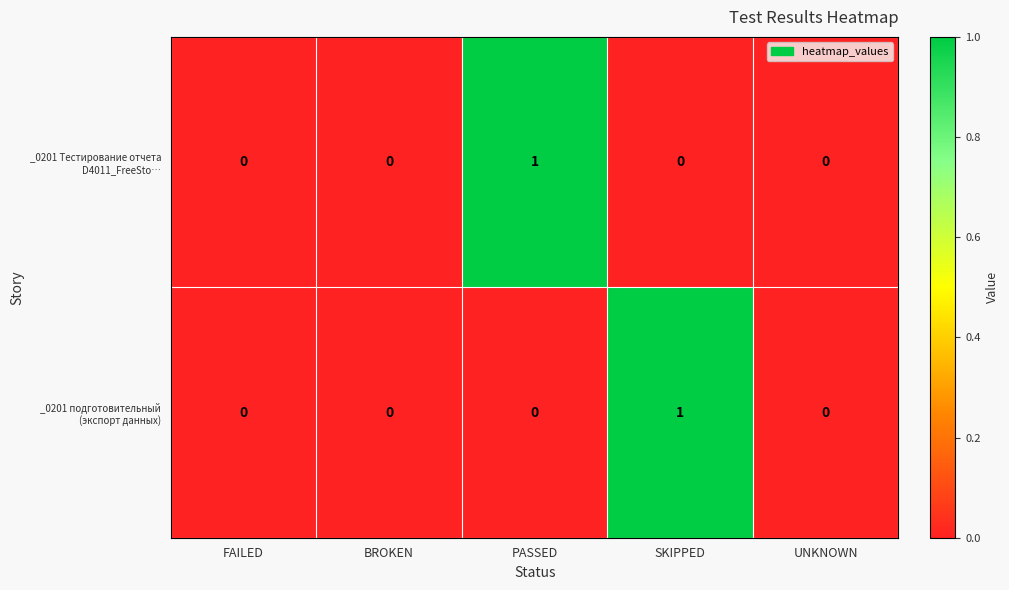

Is it true that _0201 подготовительный (экспорт данных) equals 1 at PASSED?

False